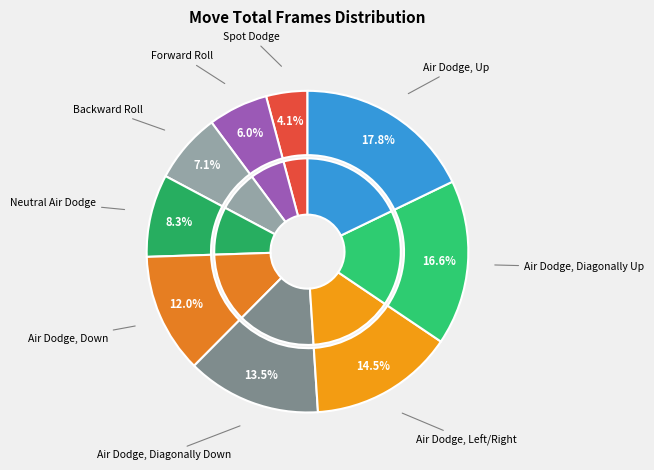

Does Air Dodge, Diagonally Up account for over 50% of the chart?

No